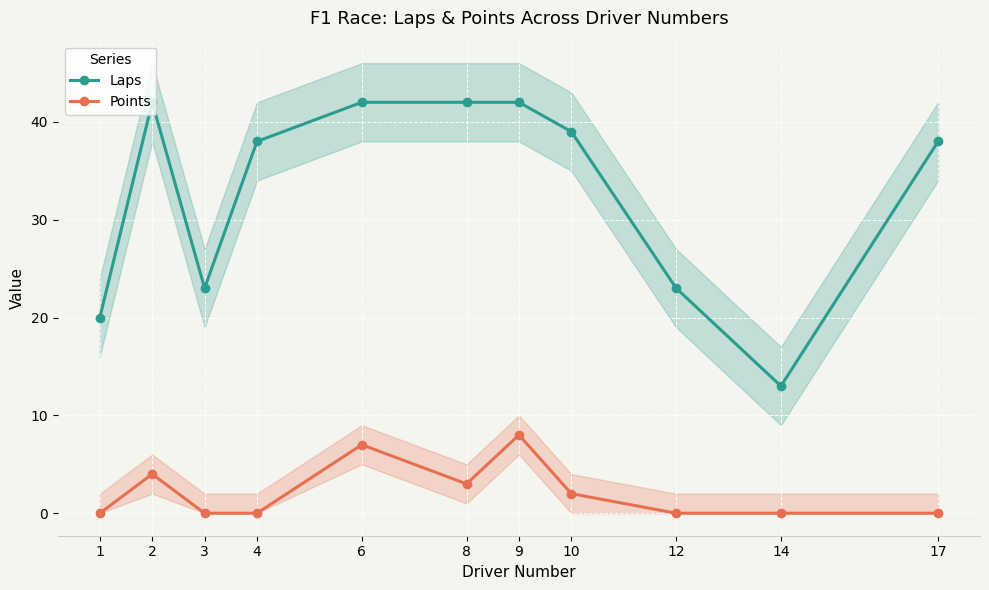

What is the total value across all series at 6?

49